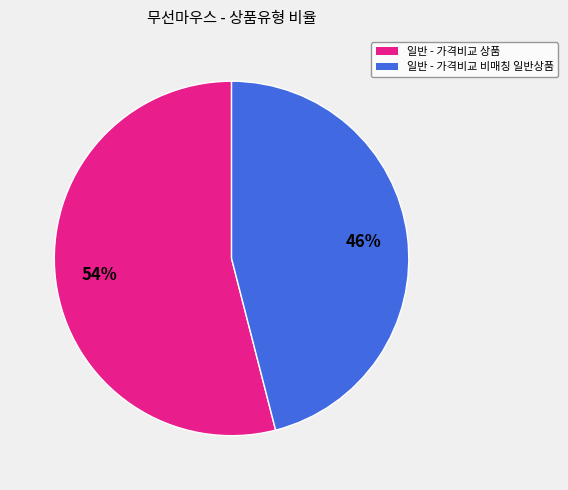

Count the number of slices in the pie.

2